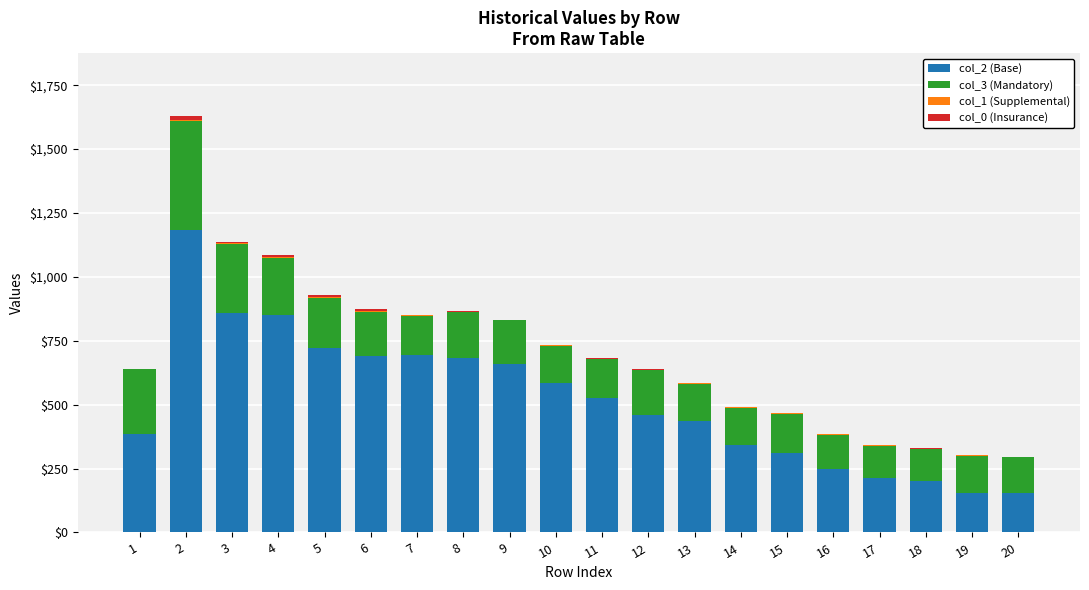

Are the bars grouped side by side (vs. stacked)?

No